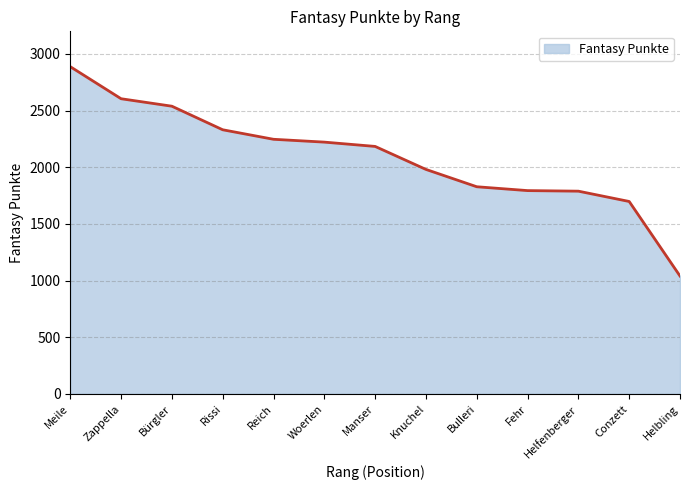

What is the minimum value shown in the chart?

1040